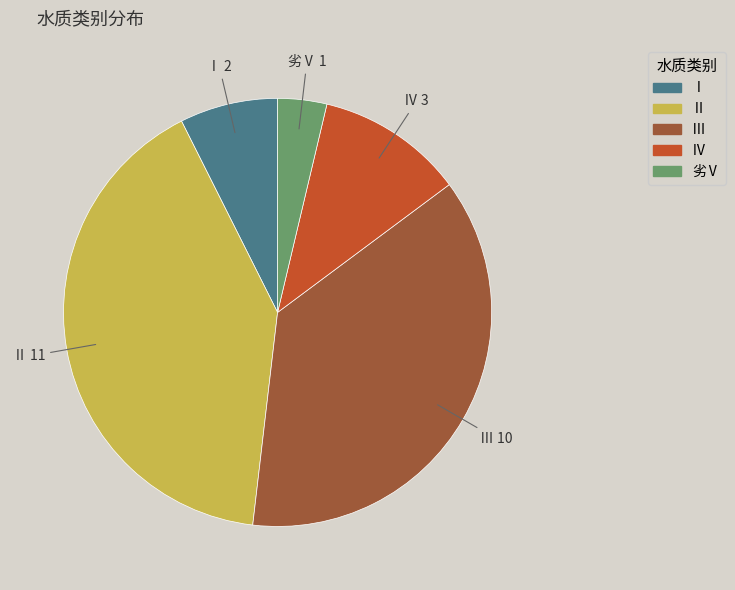

Is it true that Ⅳ is 11% of the pie?

True